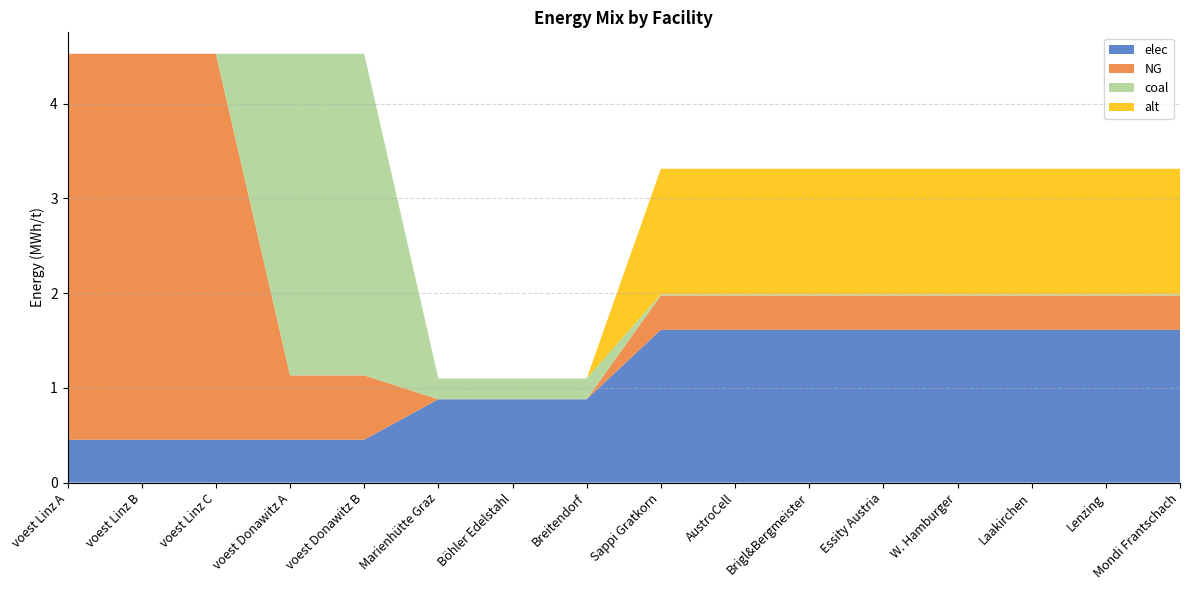

Reading right to left, transcribe all the data shown in this chart.

elec: Mondi Frantschach=1.6	Lenzing=1.6	Laakirchen=1.6	W. Hamburger=1.6	Essity Austria=1.6	Brigl&Bergmeister=1.6	AustroCell=1.6	Sappi Gratkorn=1.6	Breitendorf=0.9	Böhler Edelstahl=0.9	Marienhütte Graz=0.9	voest Donawitz B=0.5	voest Donawitz A=0.5	voest Linz C=0.5	voest Linz B=0.5	voest Linz A=0.5
NG: Mondi Frantschach=0.4	Lenzing=0.4	Laakirchen=0.4	W. Hamburger=0.4	Essity Austria=0.4	Brigl&Bergmeister=0.4	AustroCell=0.4	Sappi Gratkorn=0.4	Breitendorf=0.0	Böhler Edelstahl=0.0	Marienhütte Graz=0.0	voest Donawitz B=0.7	voest Donawitz A=0.7	voest Linz C=4.1	voest Linz B=4.1	voest Linz A=4.1
coal: Mondi Frantschach=0.0	Lenzing=0.0	Laakirchen=0.0	W. Hamburger=0.0	Essity Austria=0.0	Brigl&Bergmeister=0.0	AustroCell=0.0	Sappi Gratkorn=0.0	Breitendorf=0.2	Böhler Edelstahl=0.2	Marienhütte Graz=0.2	voest Donawitz B=3.4	voest Donawitz A=3.4	voest Linz C=0.0	voest Linz B=0.0	voest Linz A=0.0
alt: Mondi Frantschach=1.3	Lenzing=1.3	Laakirchen=1.3	W. Hamburger=1.3	Essity Austria=1.3	Brigl&Bergmeister=1.3	AustroCell=1.3	Sappi Gratkorn=1.3	Breitendorf=0.0	Böhler Edelstahl=0.0	Marienhütte Graz=0.0	voest Donawitz B=0.0	voest Donawitz A=0.0	voest Linz C=0.0	voest Linz B=0.0	voest Linz A=0.0